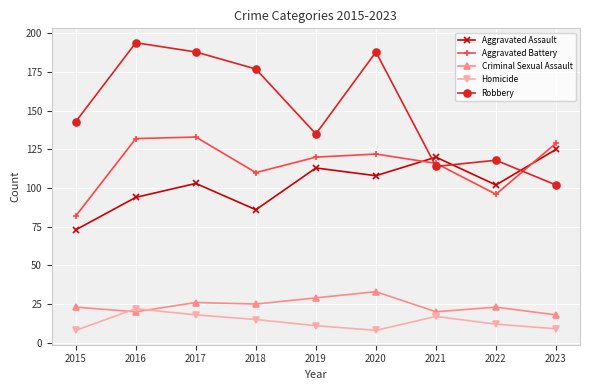

Rank the series at 2023 from highest to lowest value.

Aggravated Battery, Aggravated Assault, Robbery, Criminal Sexual Assault, Homicide